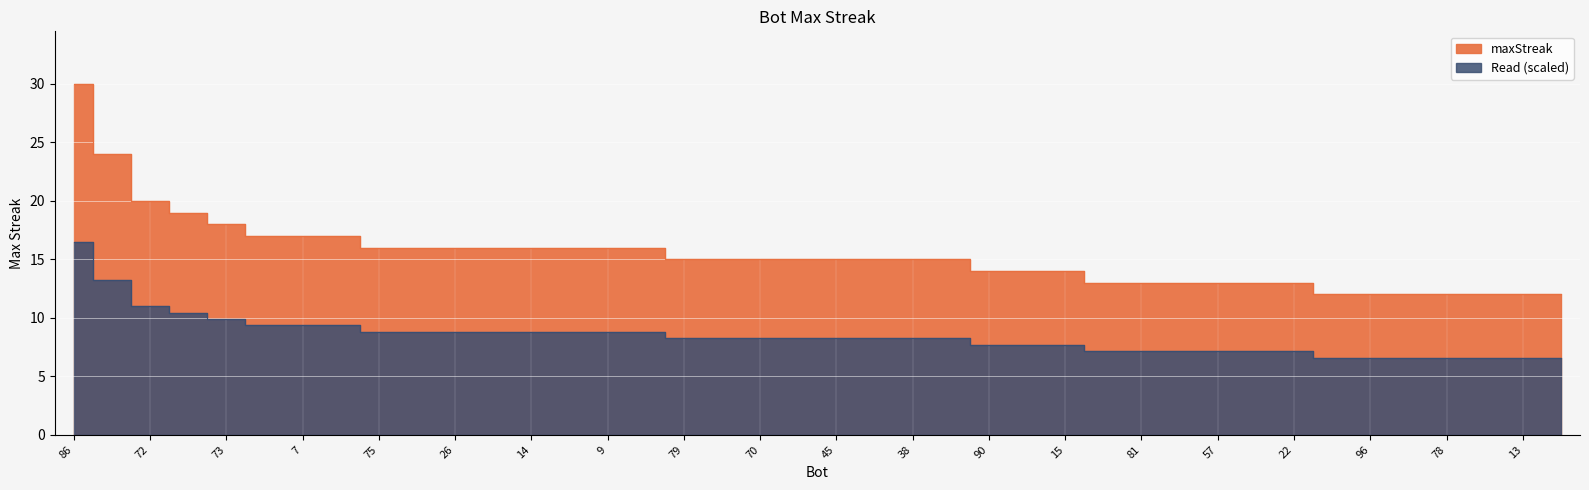

Count the number of values greater than 15.

16